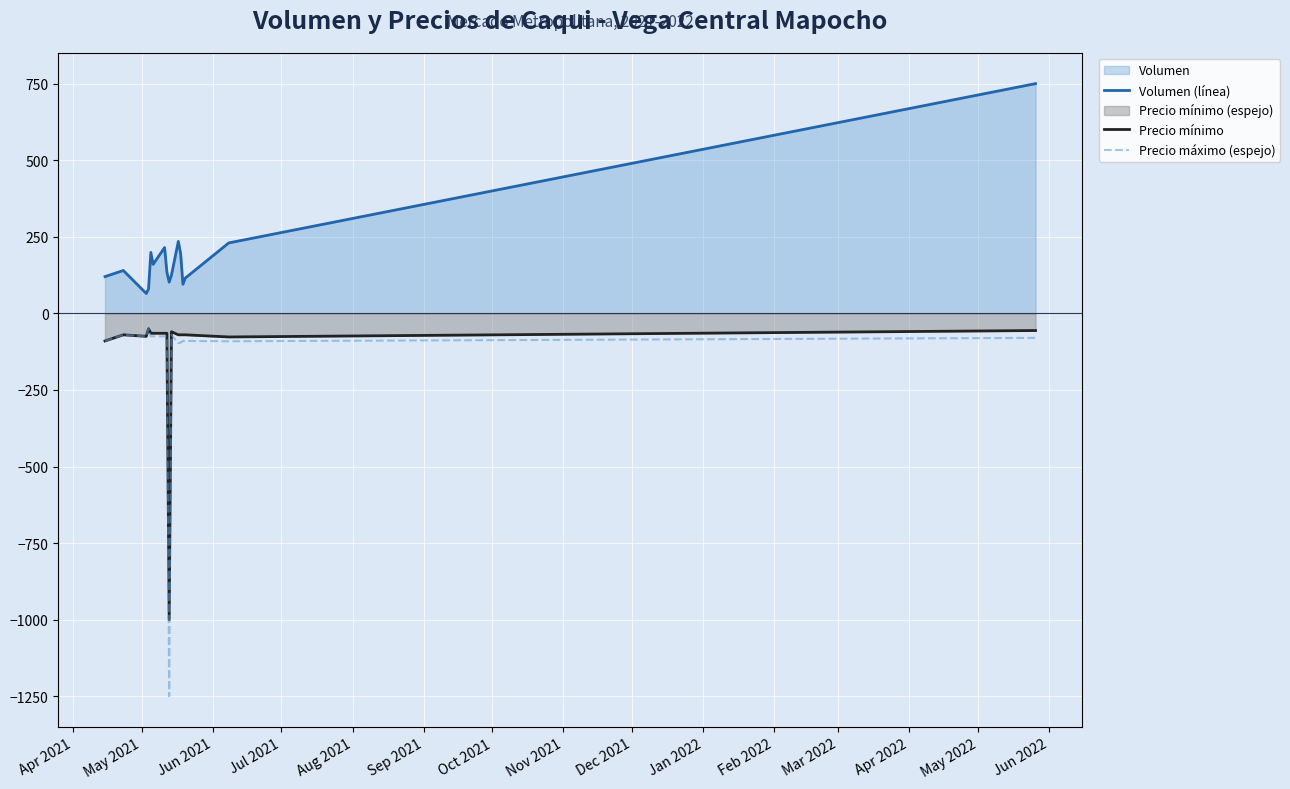

What is the difference between the maximum and minimum values in the Precio mínimo series?

950.0